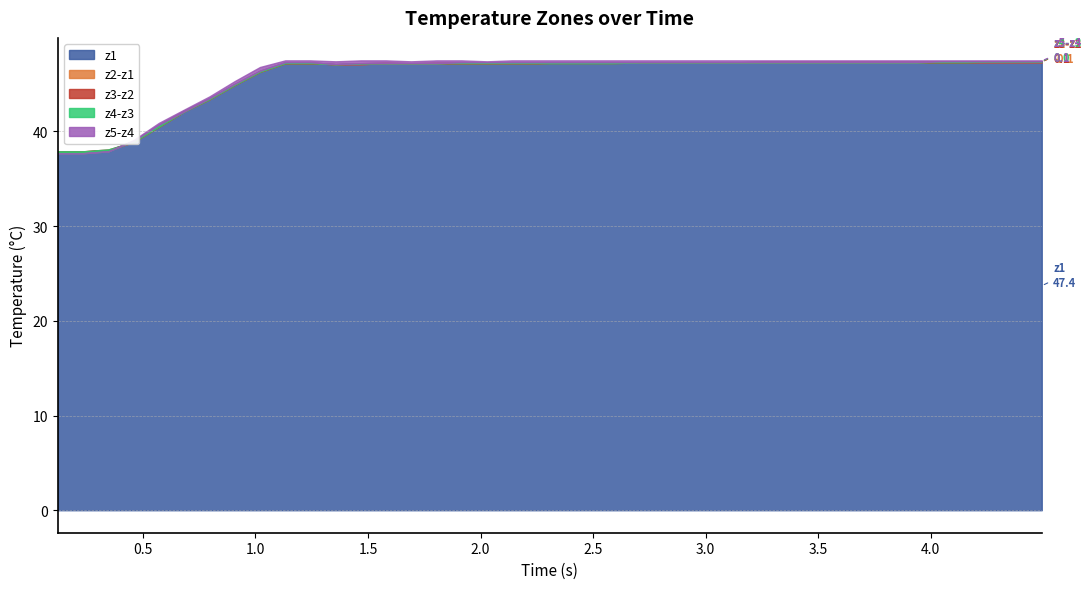

Rank the categories by z5 value from highest to lowest.

9, 10, 12, 13, 15, 16, 18, 19, 20, 21, 22, 23, 24, 25, 26, 27, 28, 29, 30, 31, 32, 33, 34, 35, 36, 37, 38, 39, 11, 14, 17, 8, 7, 6, 5, 4, 3, 2, 0, 1